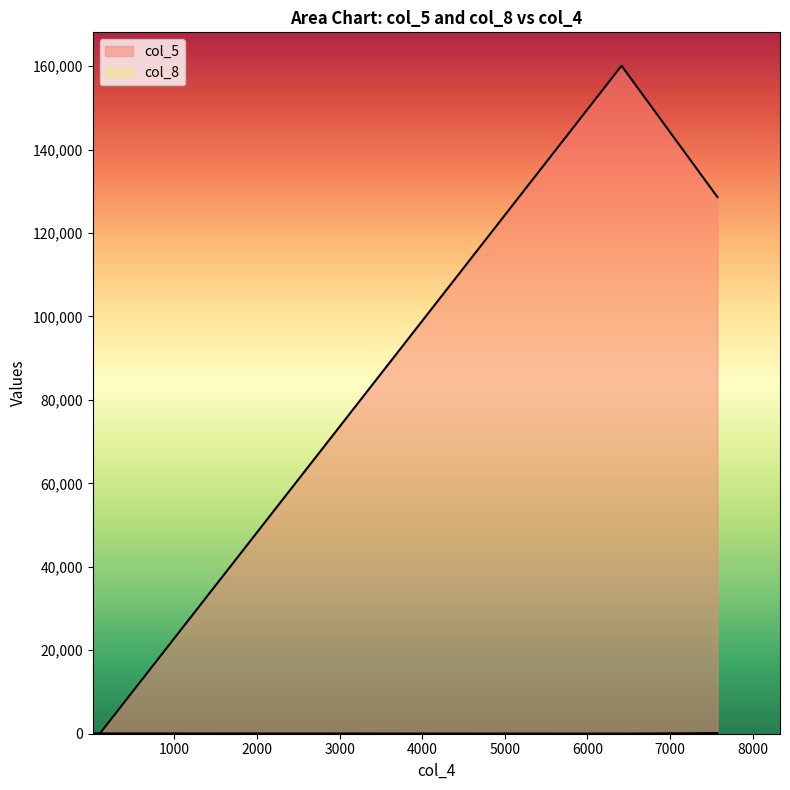

Reading left to right, transcribe all the data shown in this chart.

col_5: 7574=128608	98=67	12=25	6413=160085
col_8: 7574=148	98=67	12=65	6413=26